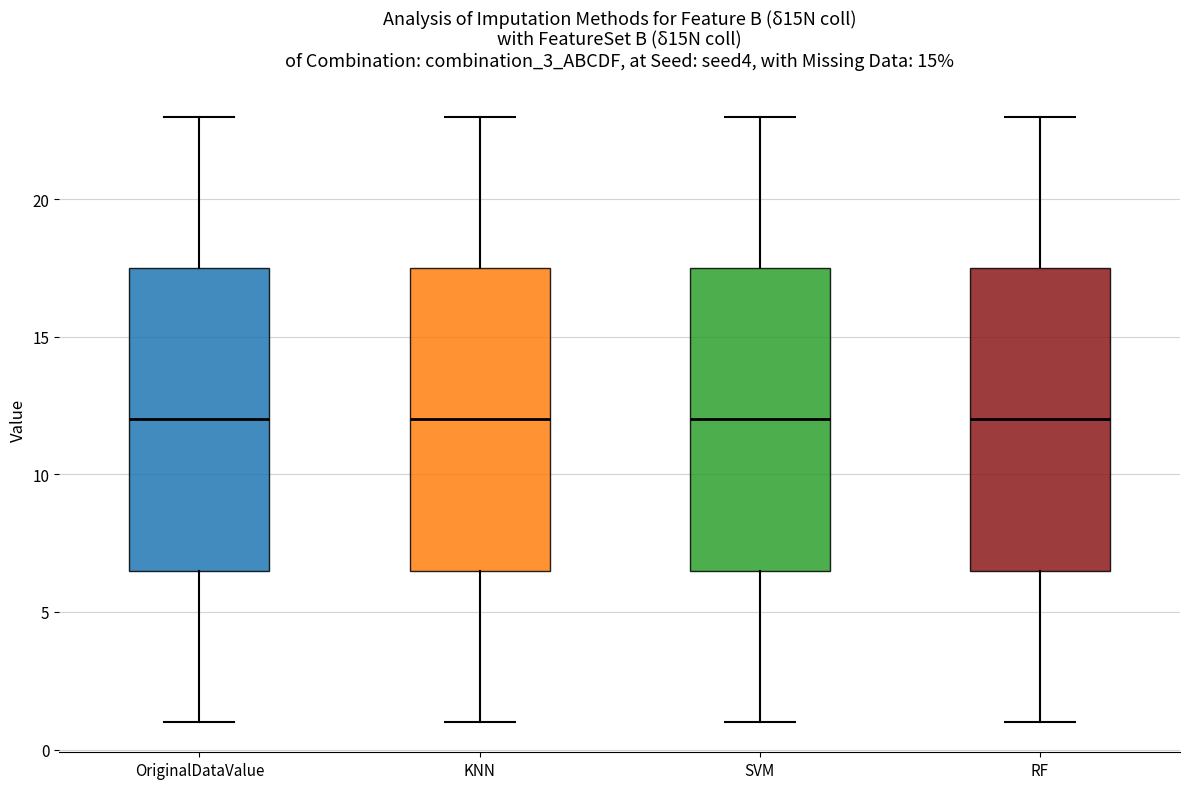

Reading left to right, read every box against the y-axis: the position of its median line, the range the box covers, and the ends of its whiskers. The values are not printed on the chart, so give them approximately, as read against the axis.

OriginalDataValue: median 12.0, box 6.5 to 17.5, whiskers 1.0 to 23.0
KNN: median 12.0, box 6.5 to 17.5, whiskers 1.0 to 23.0
SVM: median 12.0, box 6.5 to 17.5, whiskers 1.0 to 23.0
RF: median 12.0, box 6.5 to 17.5, whiskers 1.0 to 23.0